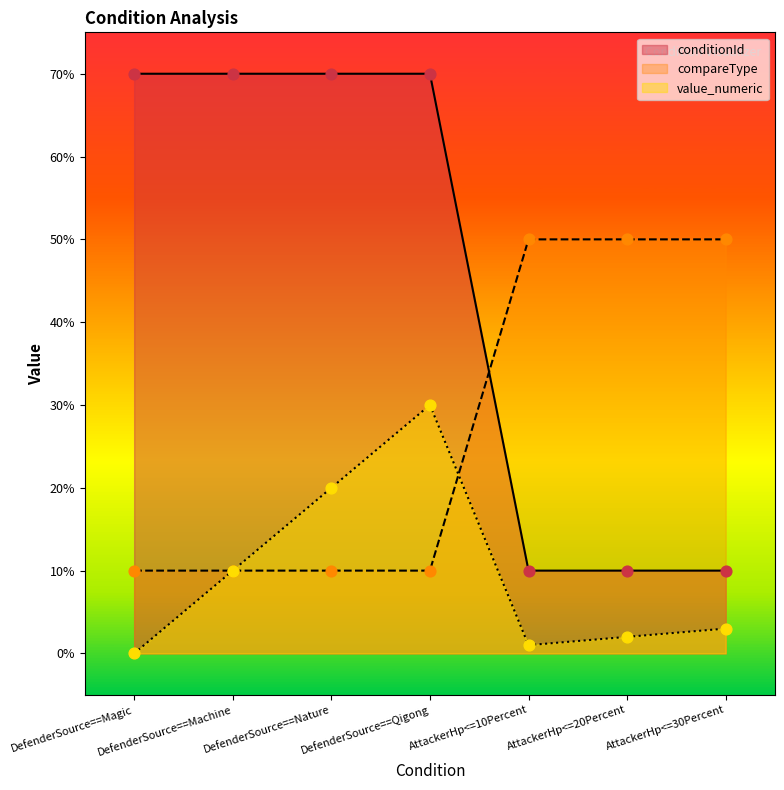

At how many categories does at least one series exceed 5?

4